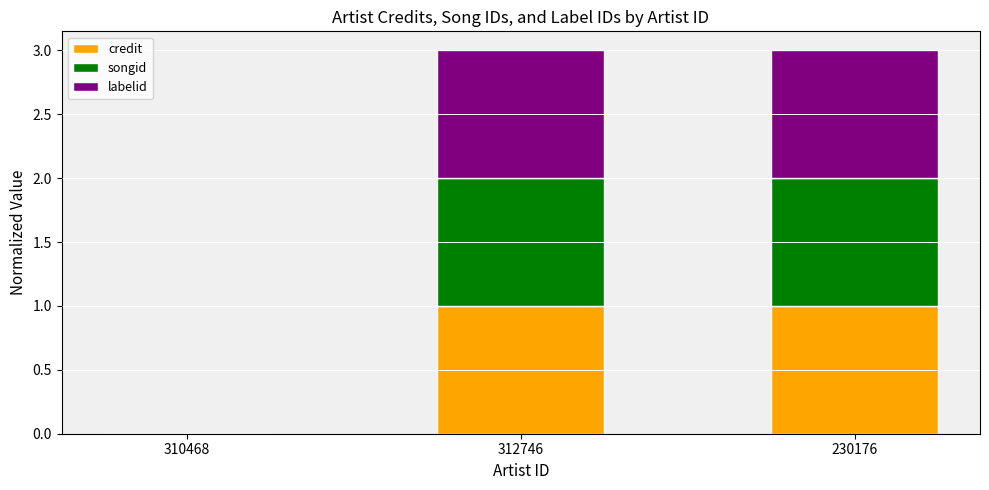

Reading left to right, transcribe the values for credit.

310468=0	312746=1	230176=1